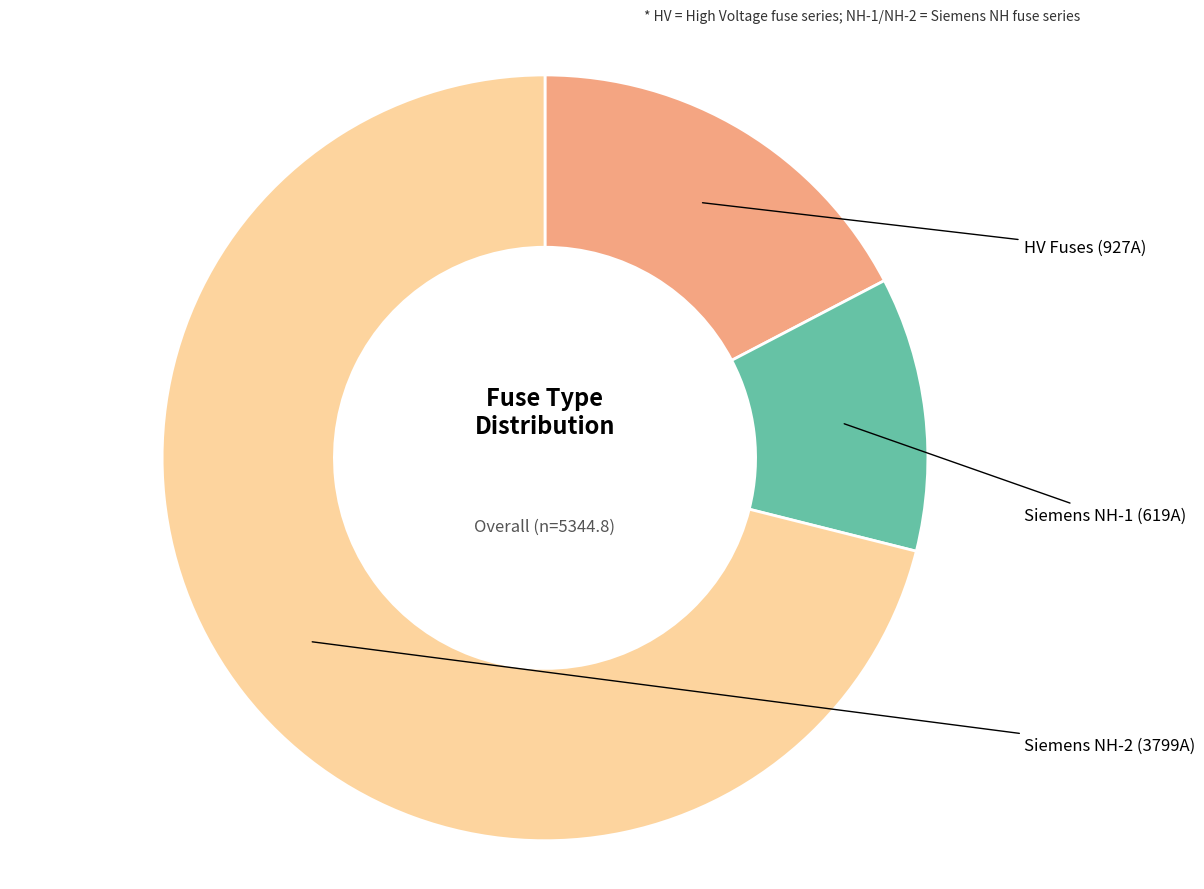

How many slices are in this pie chart?

3